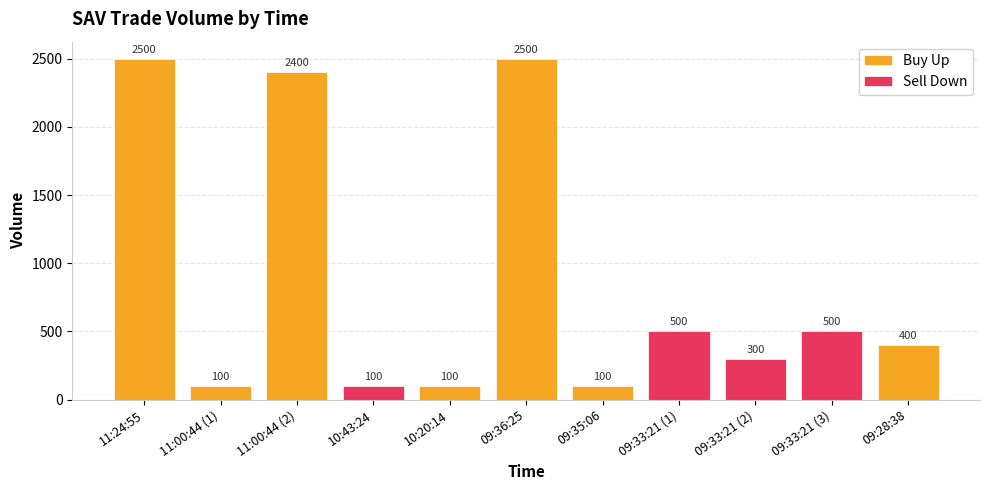

At 10:20:14, list the series in order from smallest to largest.

Sell Down, Buy Up